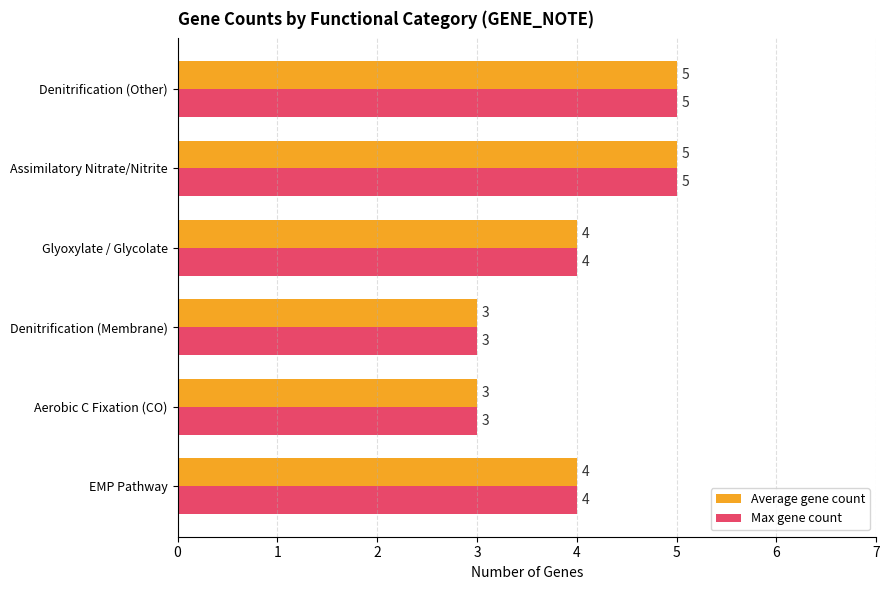

Count the Max gene count values in the range 3 to 5.

6